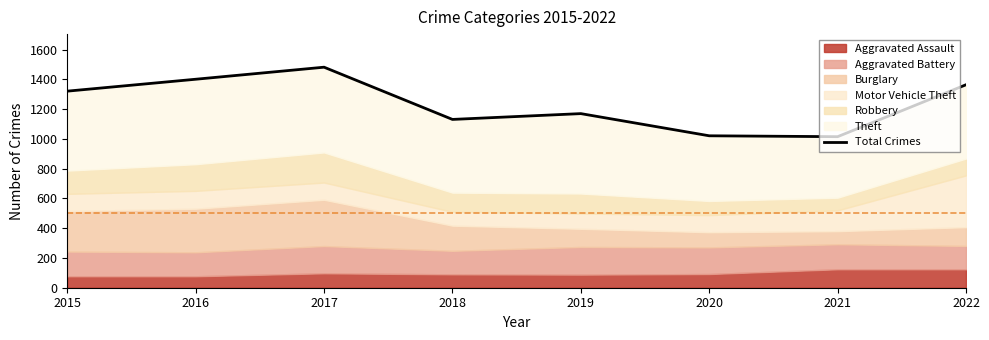

What is the ratio of the value at 2015 to the value at 2022?

1.0